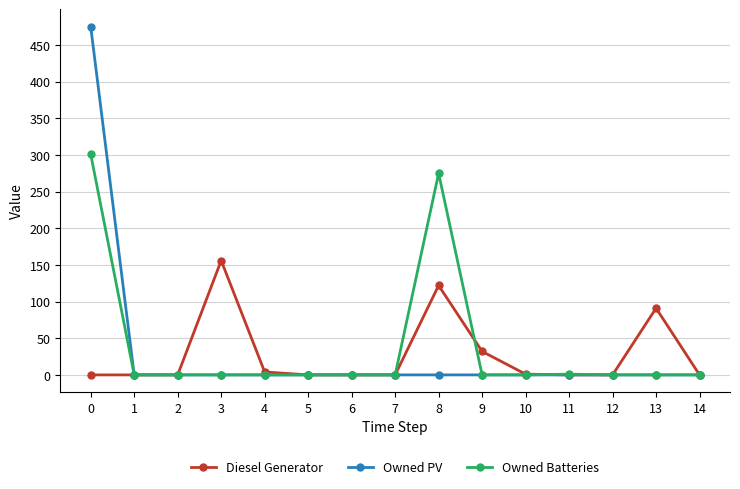

What is the highest value of the Owned PV series?

475